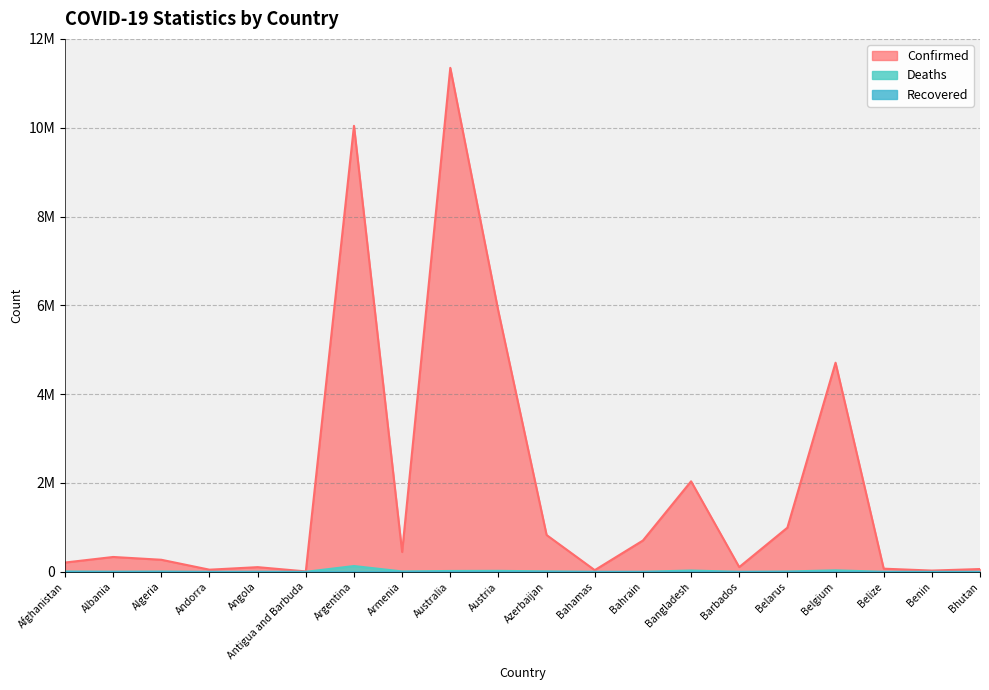

What is the label of the 5th point from the right?

Belarus